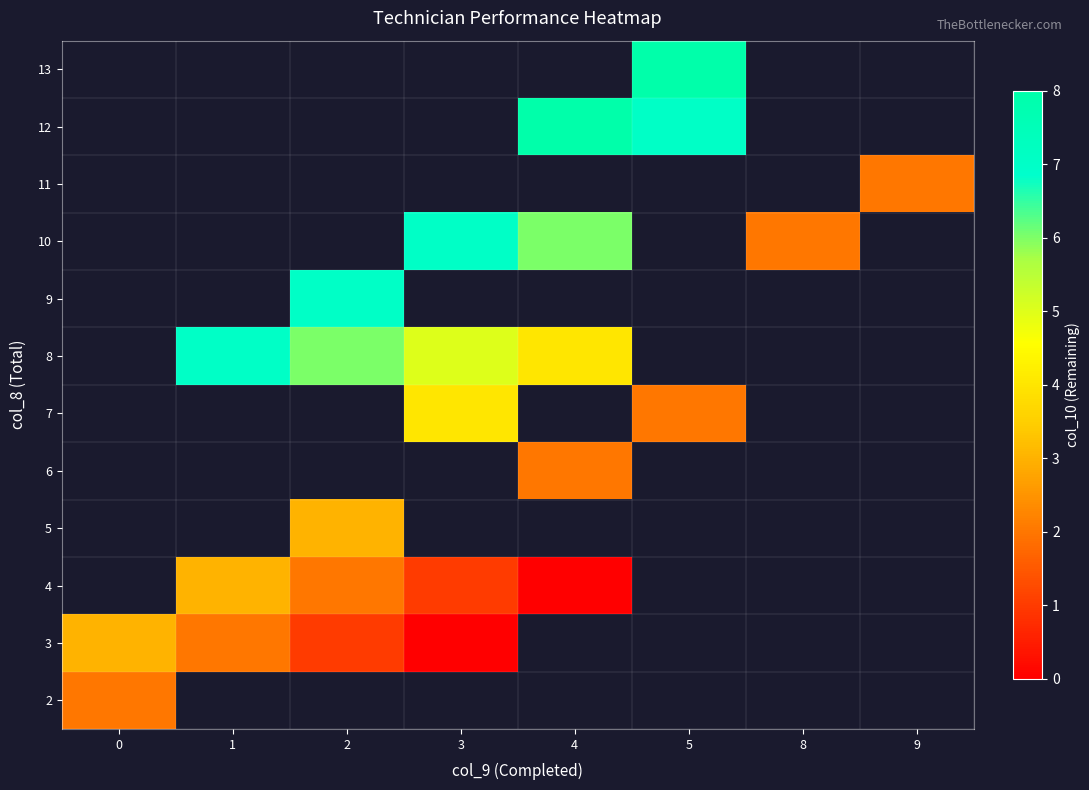

At how many categories does at least one series exceed 7?

2